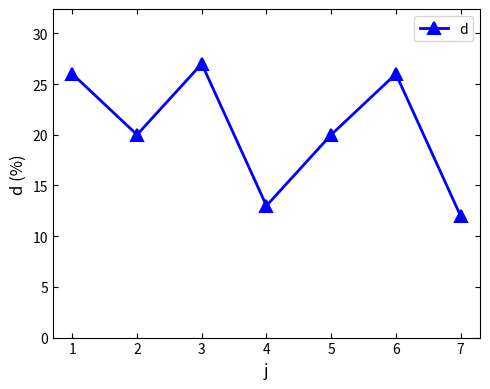

What is the value of the 5th point from the left?

20